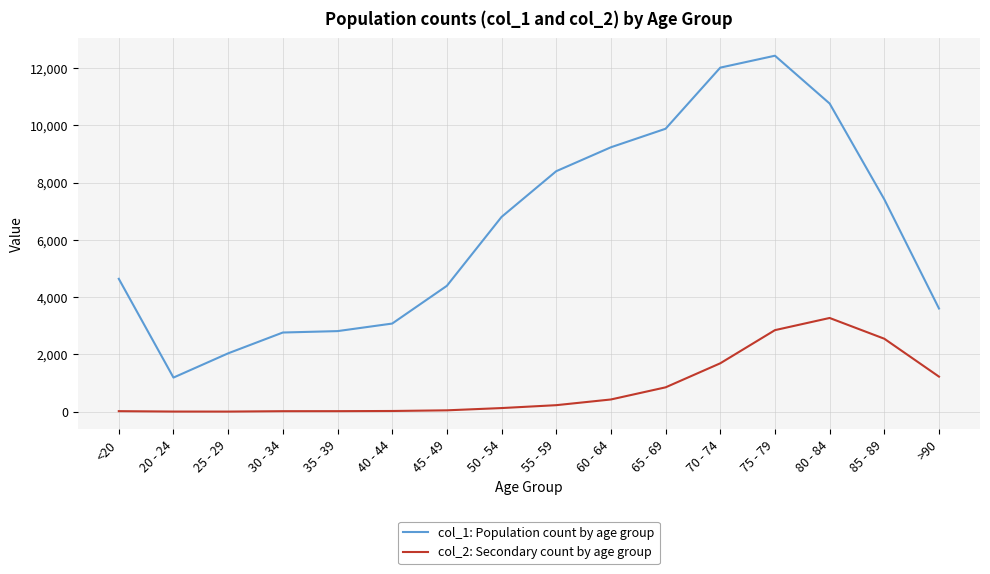

At which label does col_1: Population count by age group reach its peak?

75 - 79